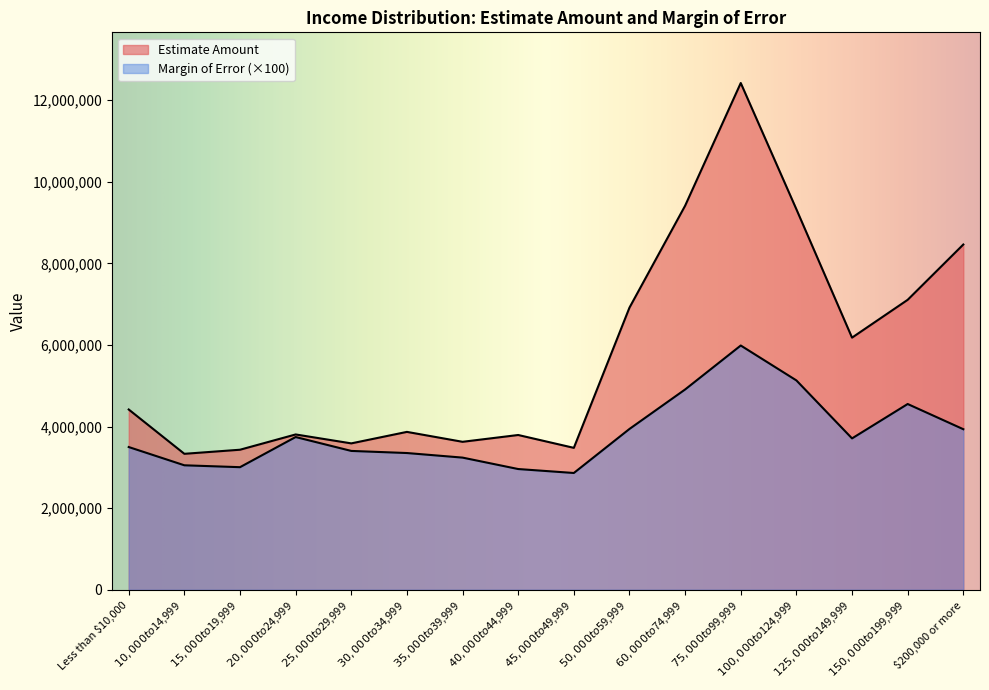

Between $60,000 to $74,999 and $100,000 to $124,999, which is larger?

$60,000 to $74,999